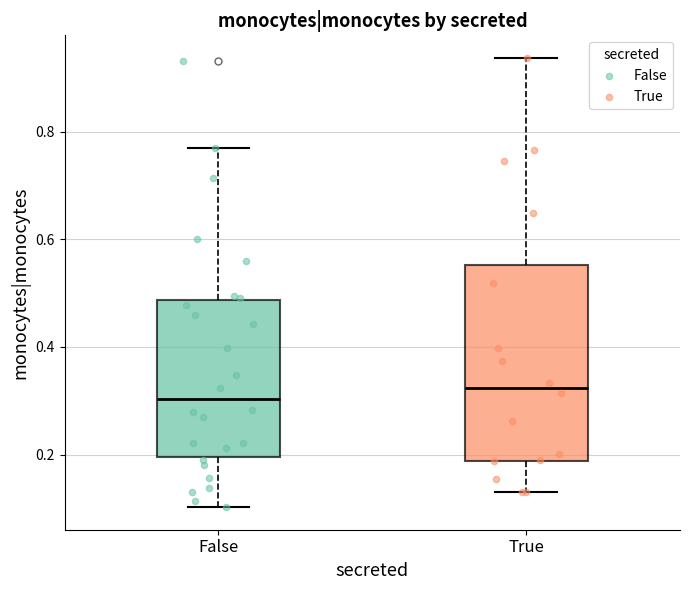

Reading left to right, transcribe this box plot: for each box, give where its median line is, the range the box spans, and where its two whiskers end, as read against the y-axis. The values are not printed on the chart, so give them approximately, as read against the axis.

False: median 0.30, box 0.20 to 0.48, whiskers 0.10 to 0.76
True: median 0.32, box 0.18 to 0.56, whiskers 0.14 to 0.94